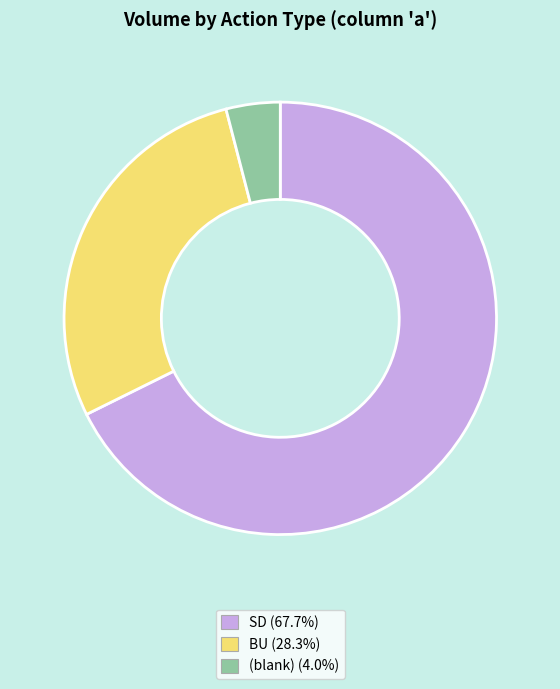

Is there a majority slice in this chart?

Yes